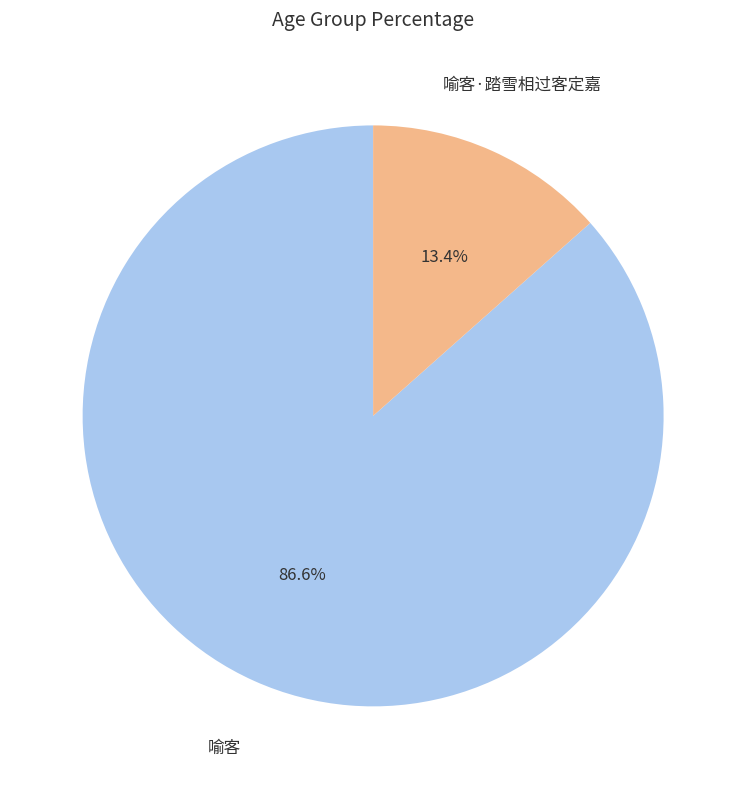

Does any single category account for the majority?

Yes